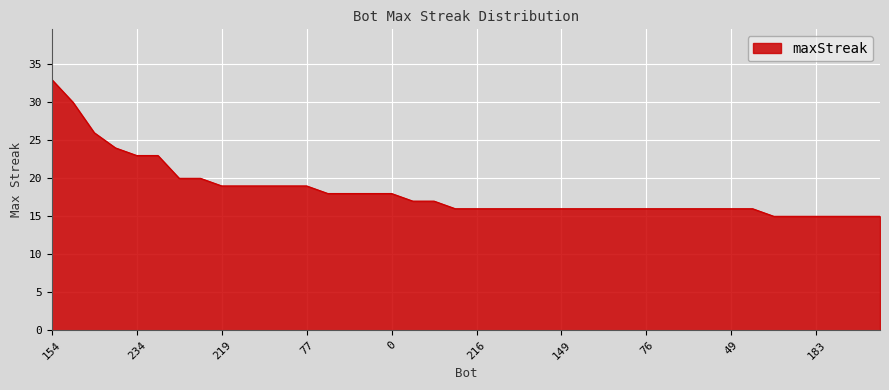

What is the smallest value displayed?

15